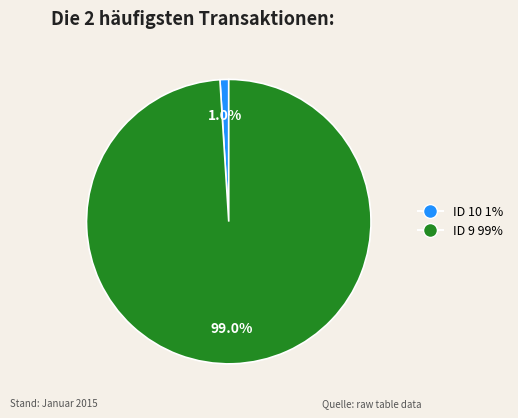

To the nearest percent, what percentage of the pie is ID 9?

99%